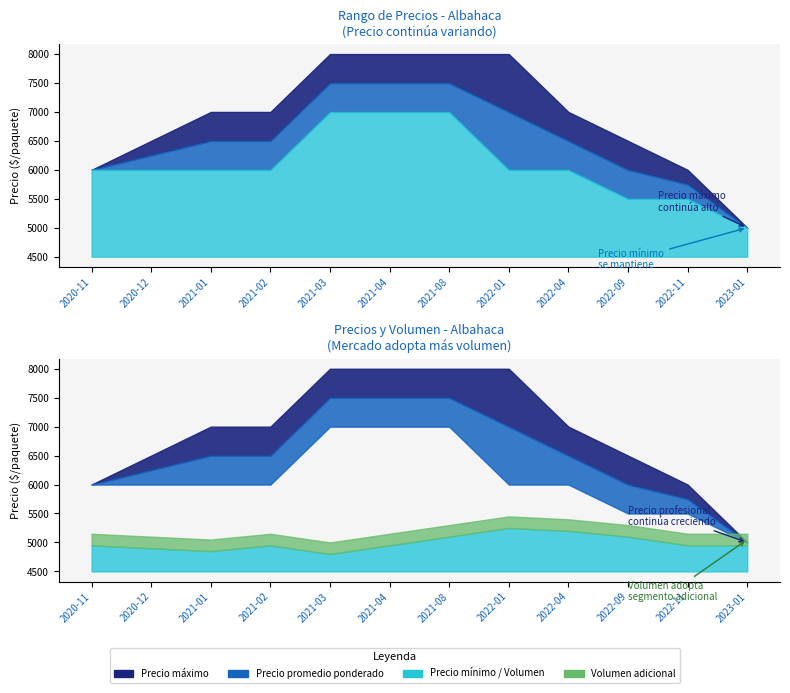

At which category is the sum across all series the highest?

2021-08